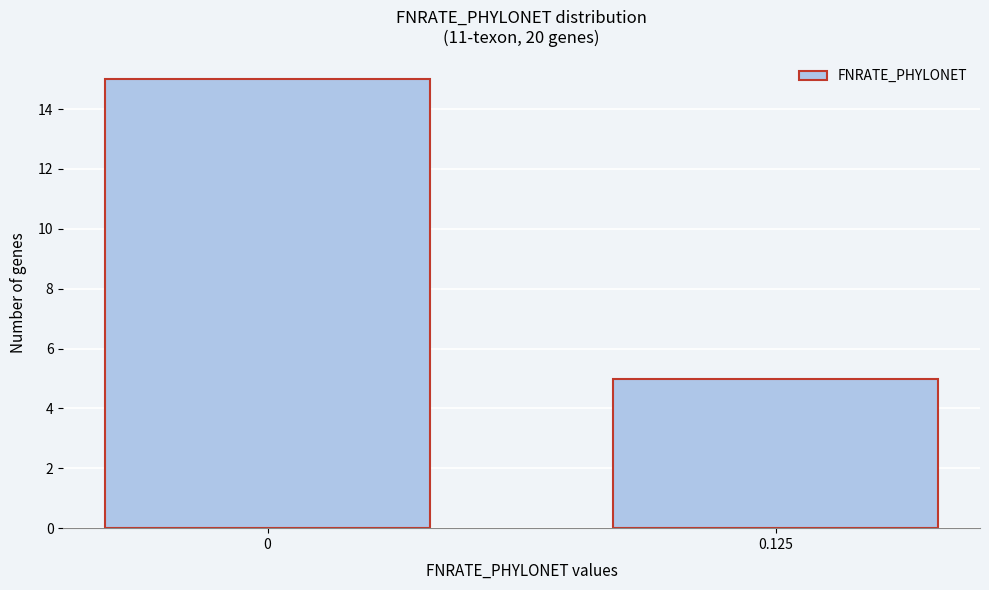

Reading left to right, what are all the values shown in this chart?

15	5